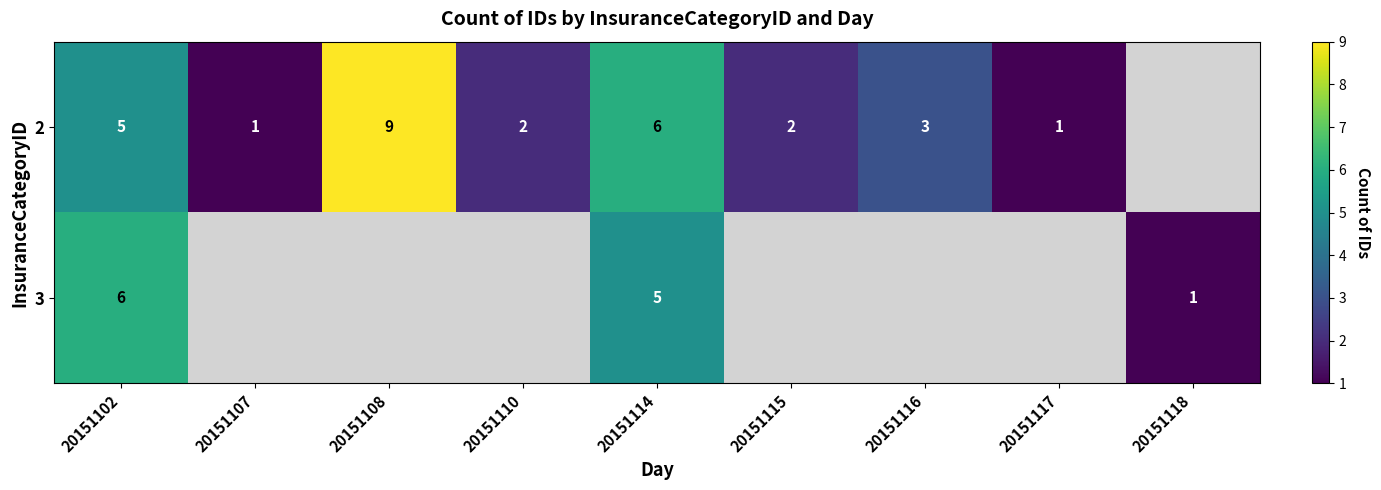

The 2 series shows 2 at 20151115. True or false?

True